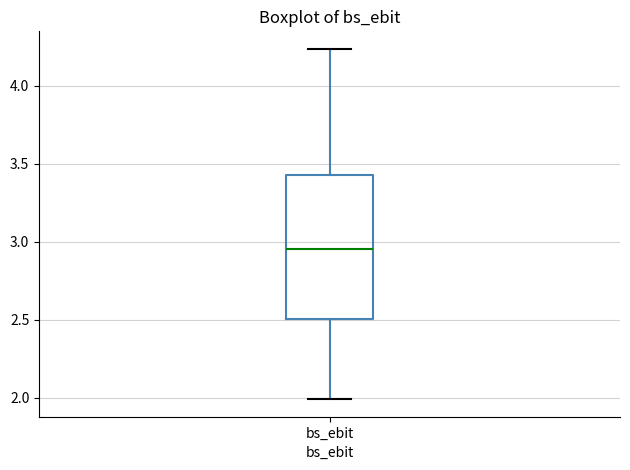

Read this box plot against the y-axis: the position of the median line, the range covered by the box, and the ends of both whiskers. The values are not printed on the chart, so give them approximately, as read against the axis.

median 2.95, box 2.50 to 3.45, whiskers 2.00 to 4.25